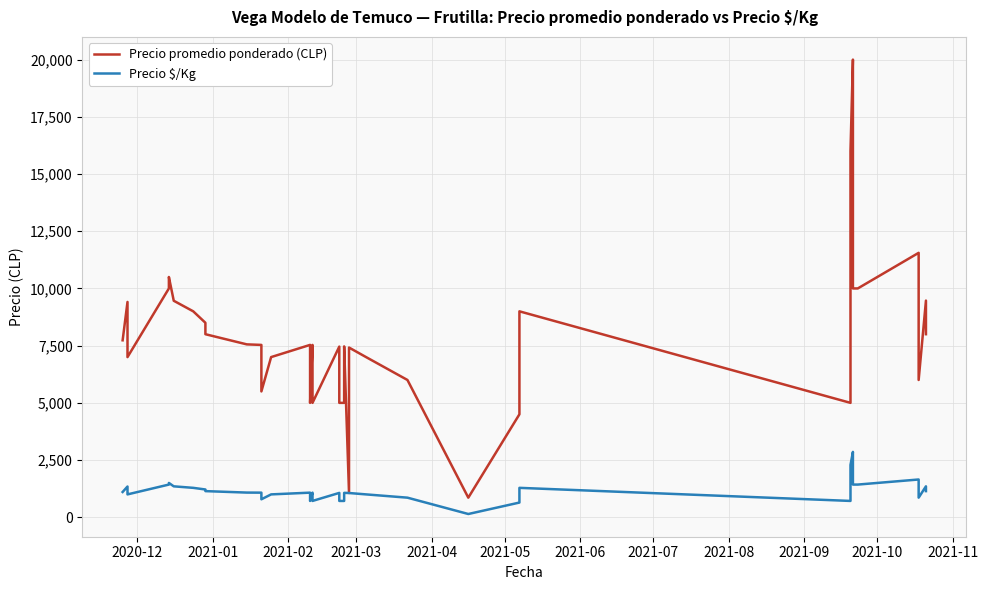

How many values in the Precio $/Kg series exceed 1076?

17